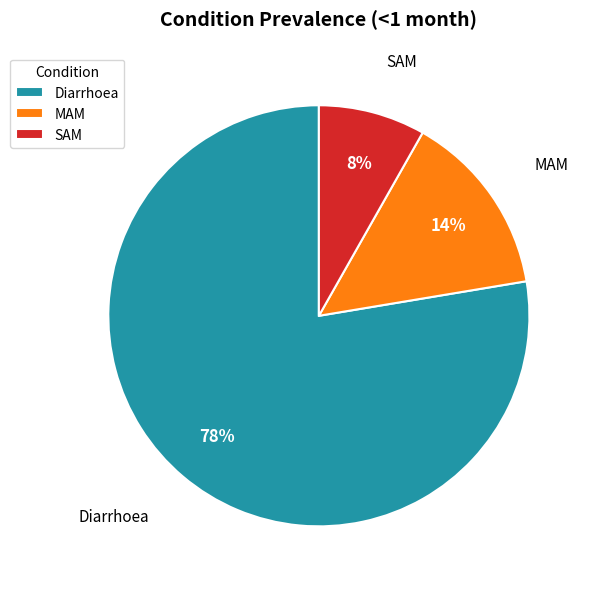

To the nearest percent, what is the combined percentage of MAM and Diarrhoea?

92%